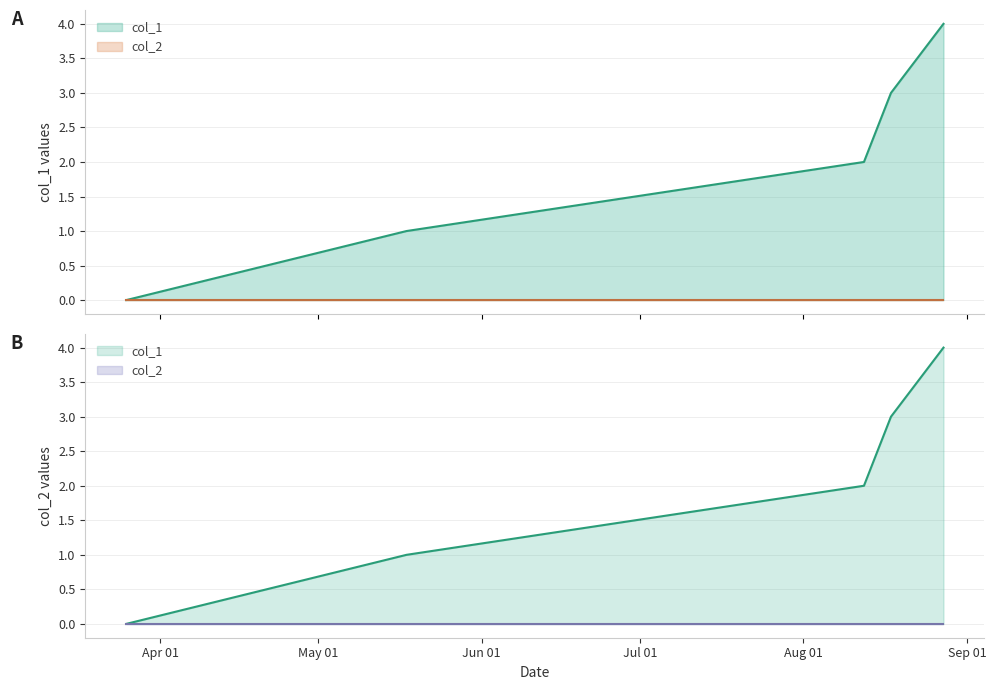

List the labels in order of value, largest first.

Aug 01, Jul 01, Jun 01, May 01, Apr 01